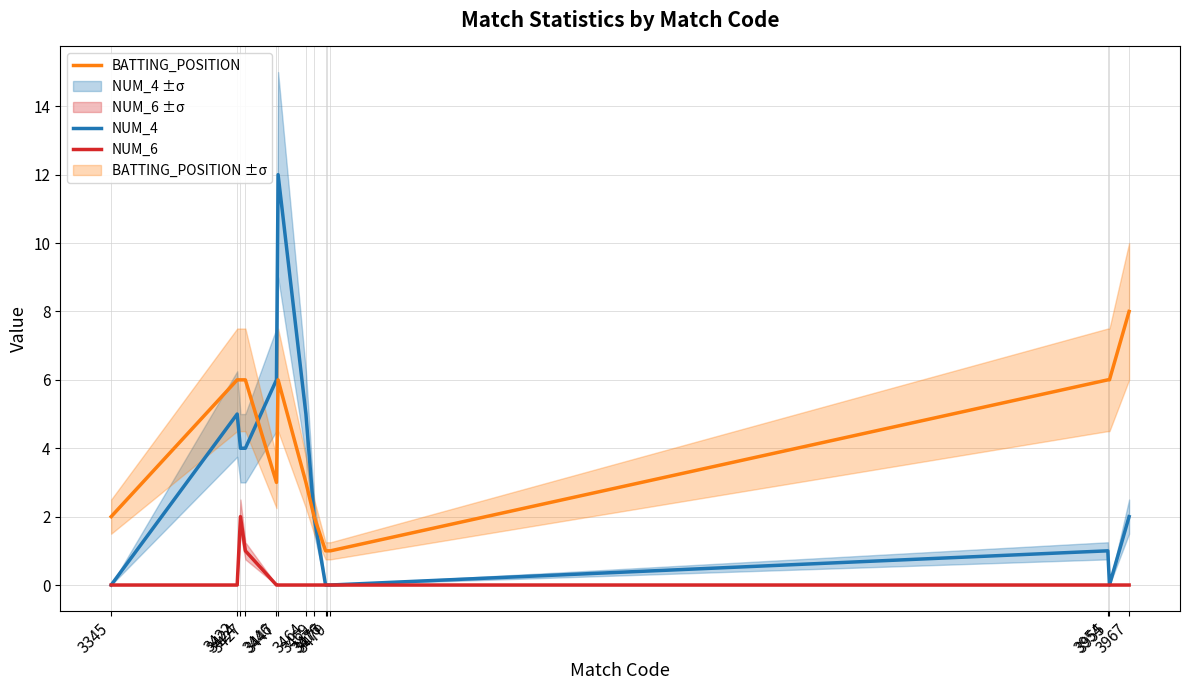

How many categories are shown in the chart?

14